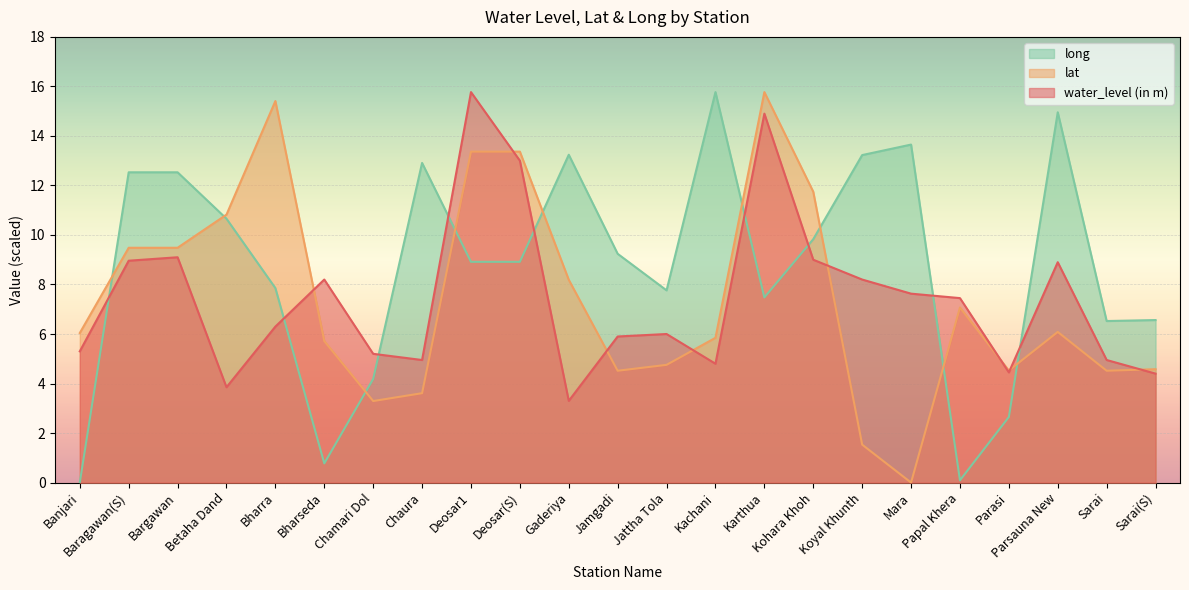

Is the value of lat at Sarai greater than the value of water_level (in m) at Papal Khera?

No